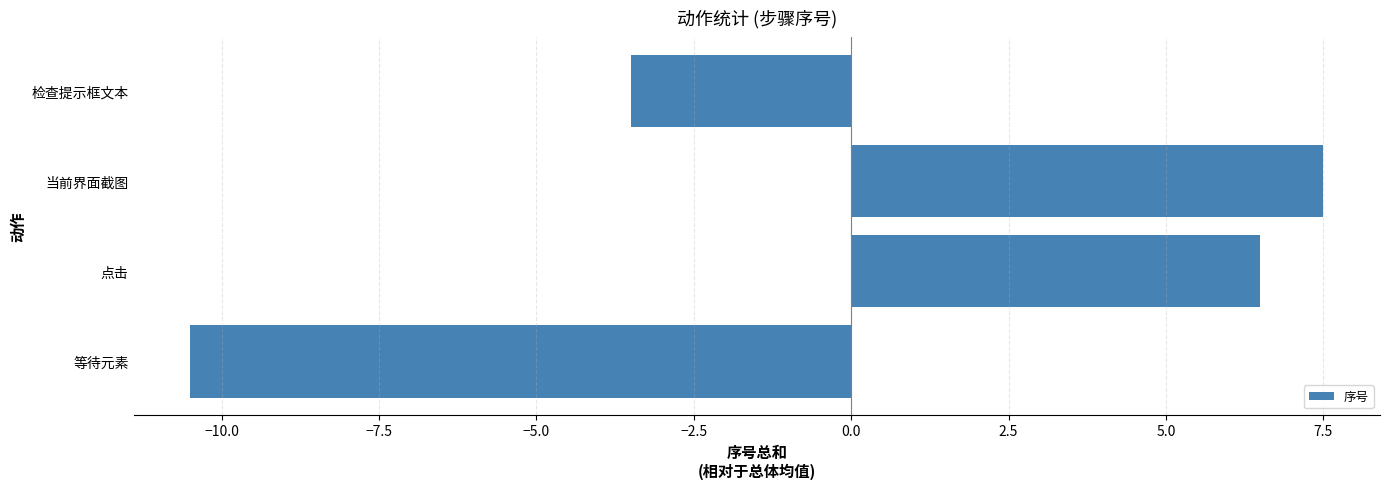

Is it true that the value at 检查提示框文本 is -6.1?

False